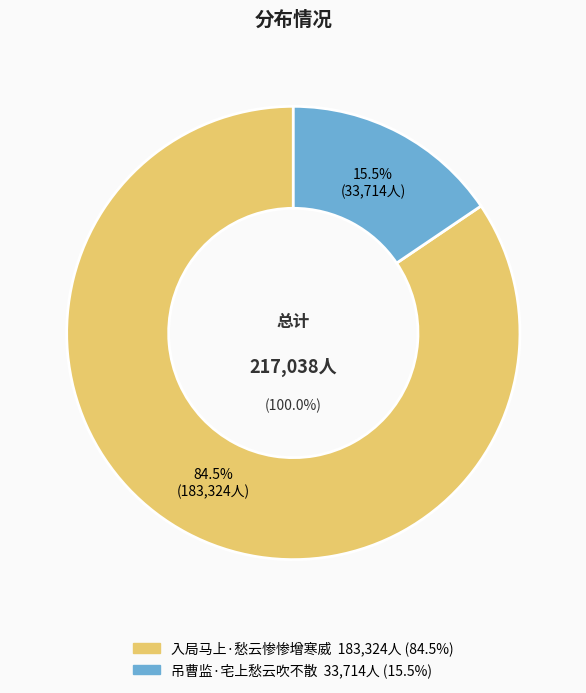

Is there any slice that represents more than half of the pie?

Yes